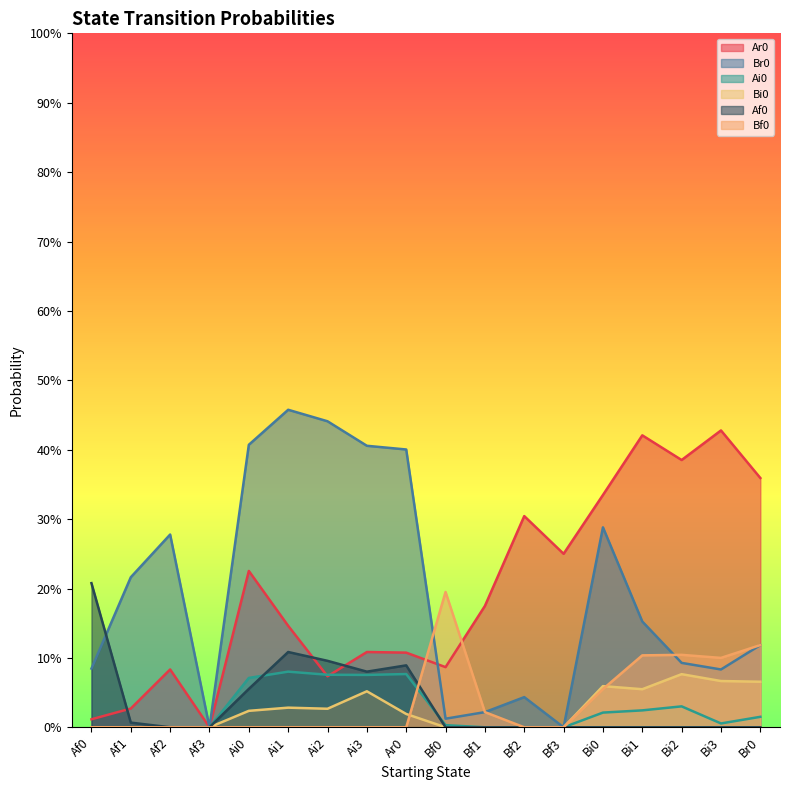

At which label is Bf0 closest to 0?

Af0